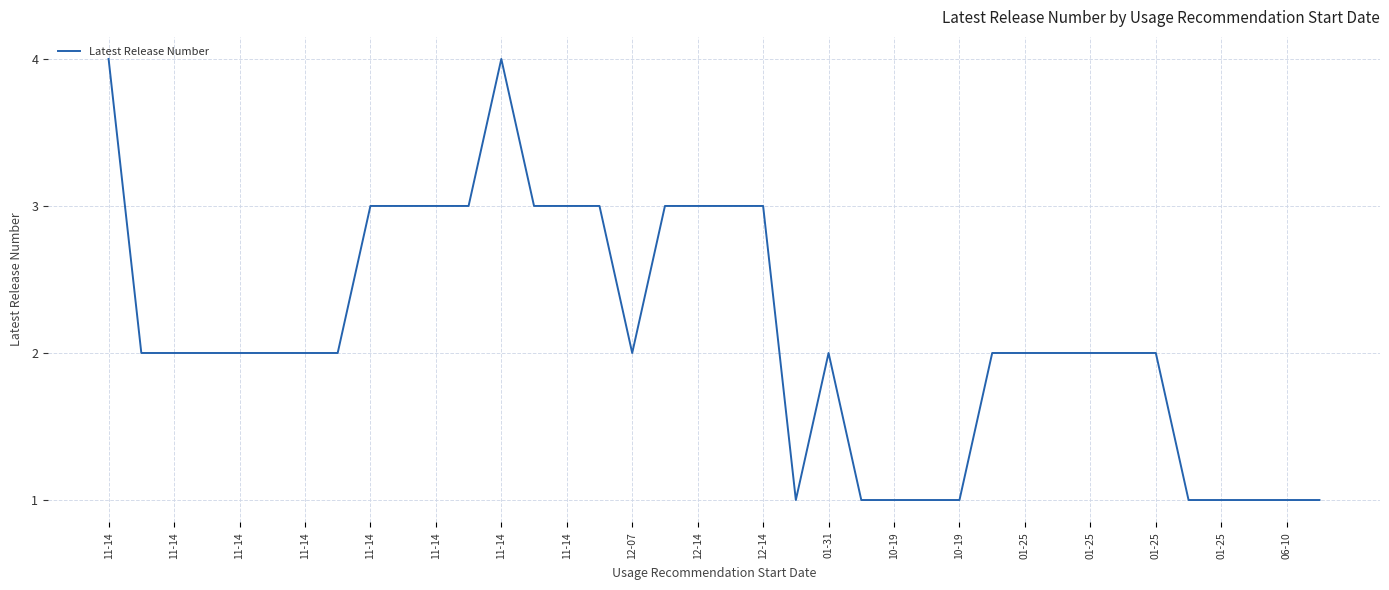

What is the maximum value shown in the chart?

4